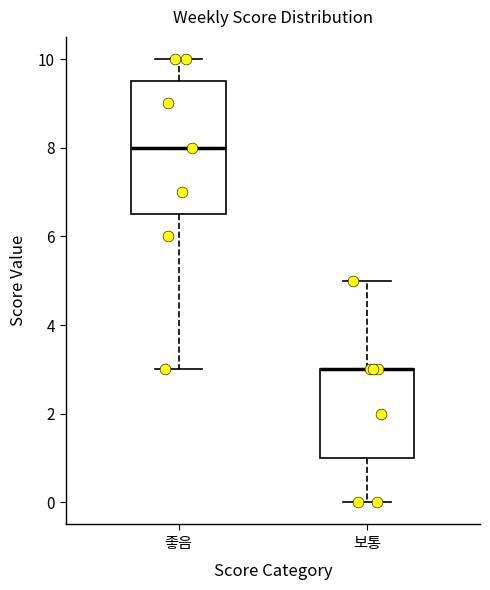

Which box is the tallest, from its lower edge to its upper edge?

좋음